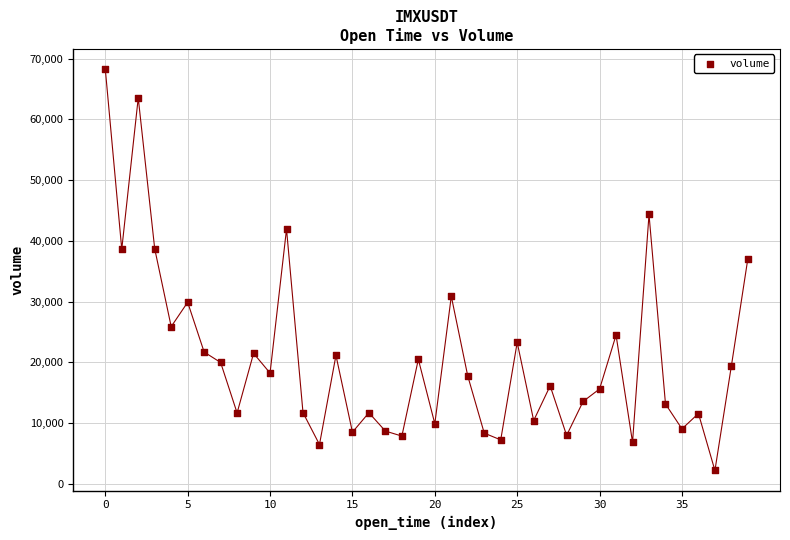

What Y value in the scatter plot is closest to 35232?

37076